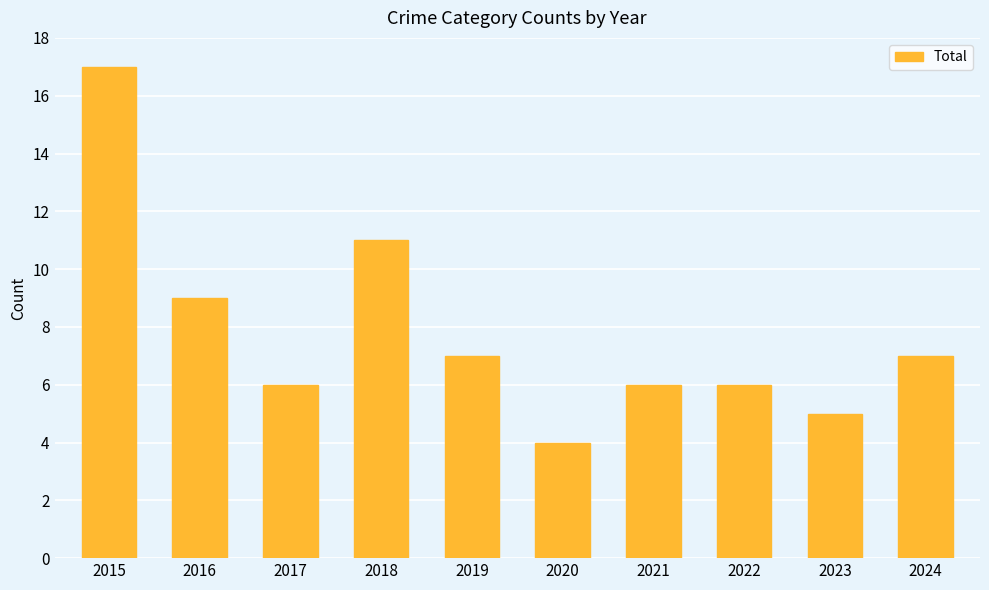

At which label does the data first exceed 7?

2015